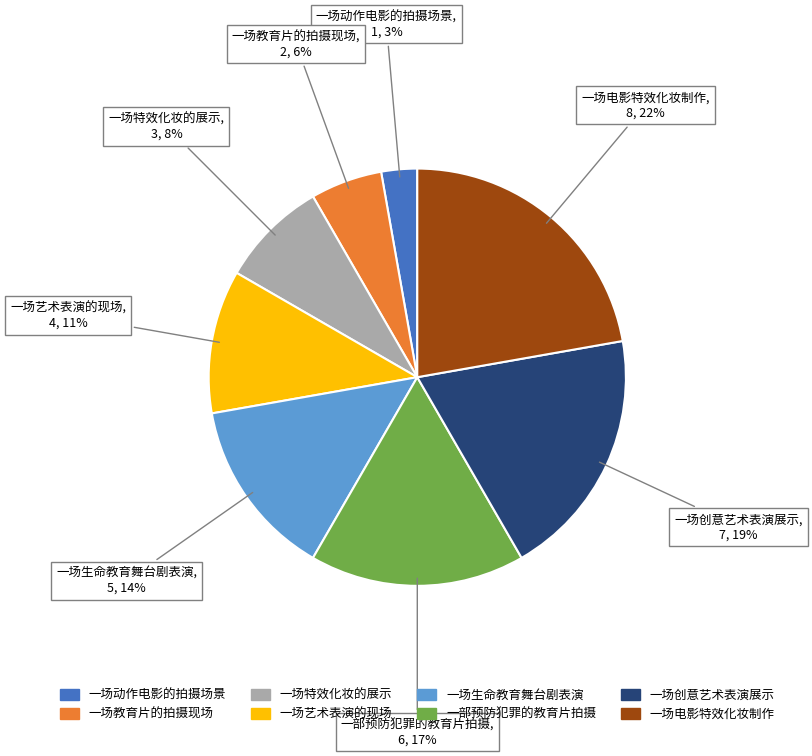

Do 一场创意艺术表演展示 and 一部预防犯罪的教育片拍摄 together represent more than half of the pie?

No